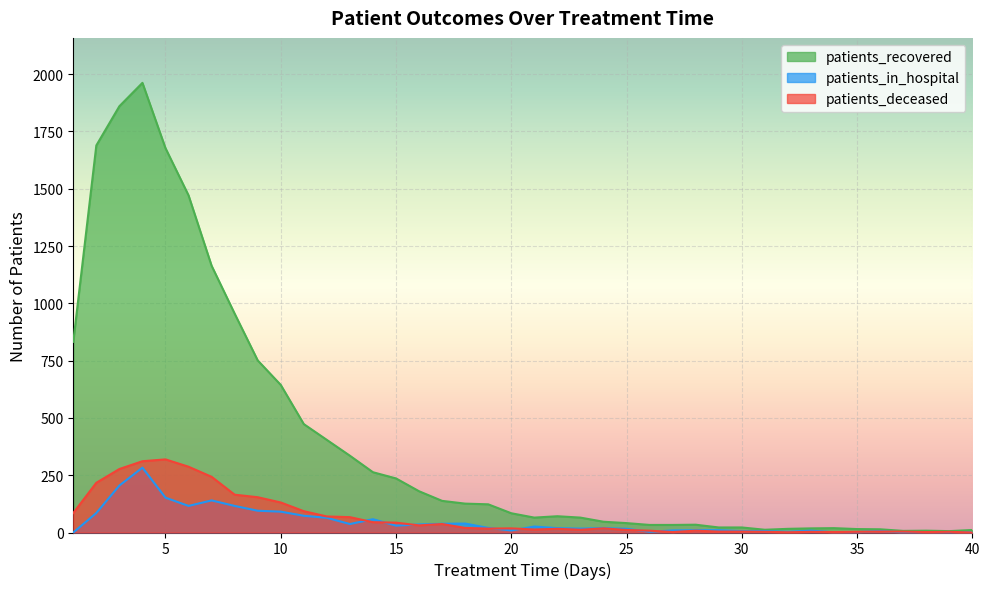

Count the number of data series in this chart.

3